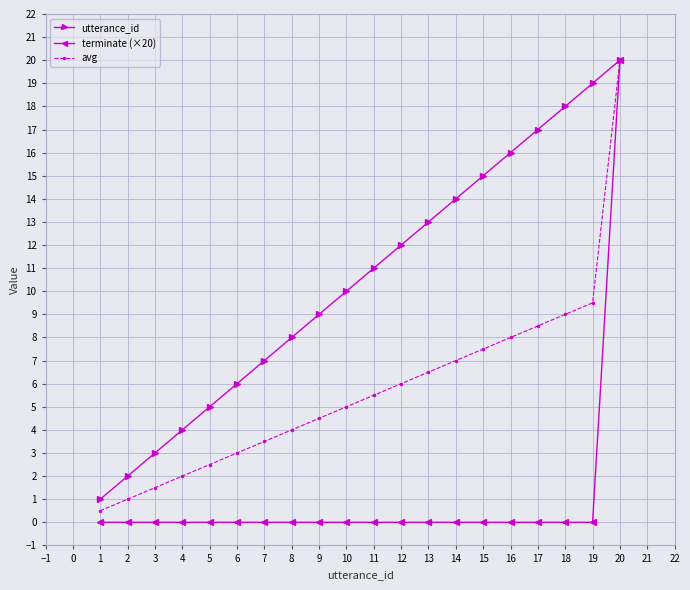

How many categories are shown in the chart?

20